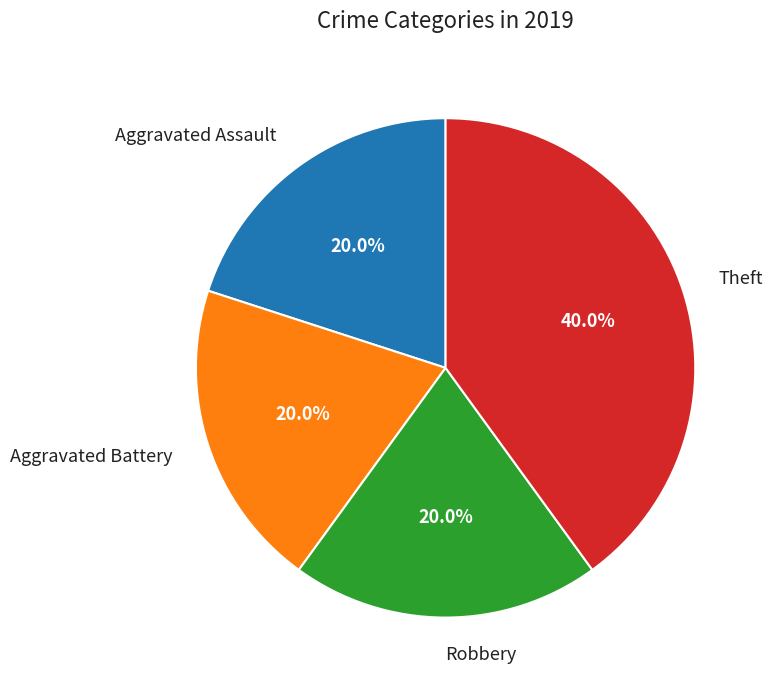

Which has a higher value, Aggravated Assault or Theft?

Theft